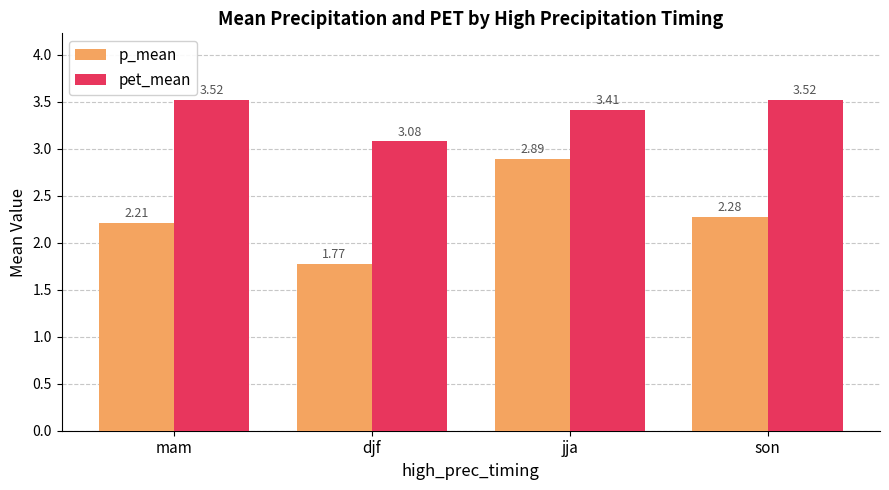

At how many categories does at least one series exceed 2?

4